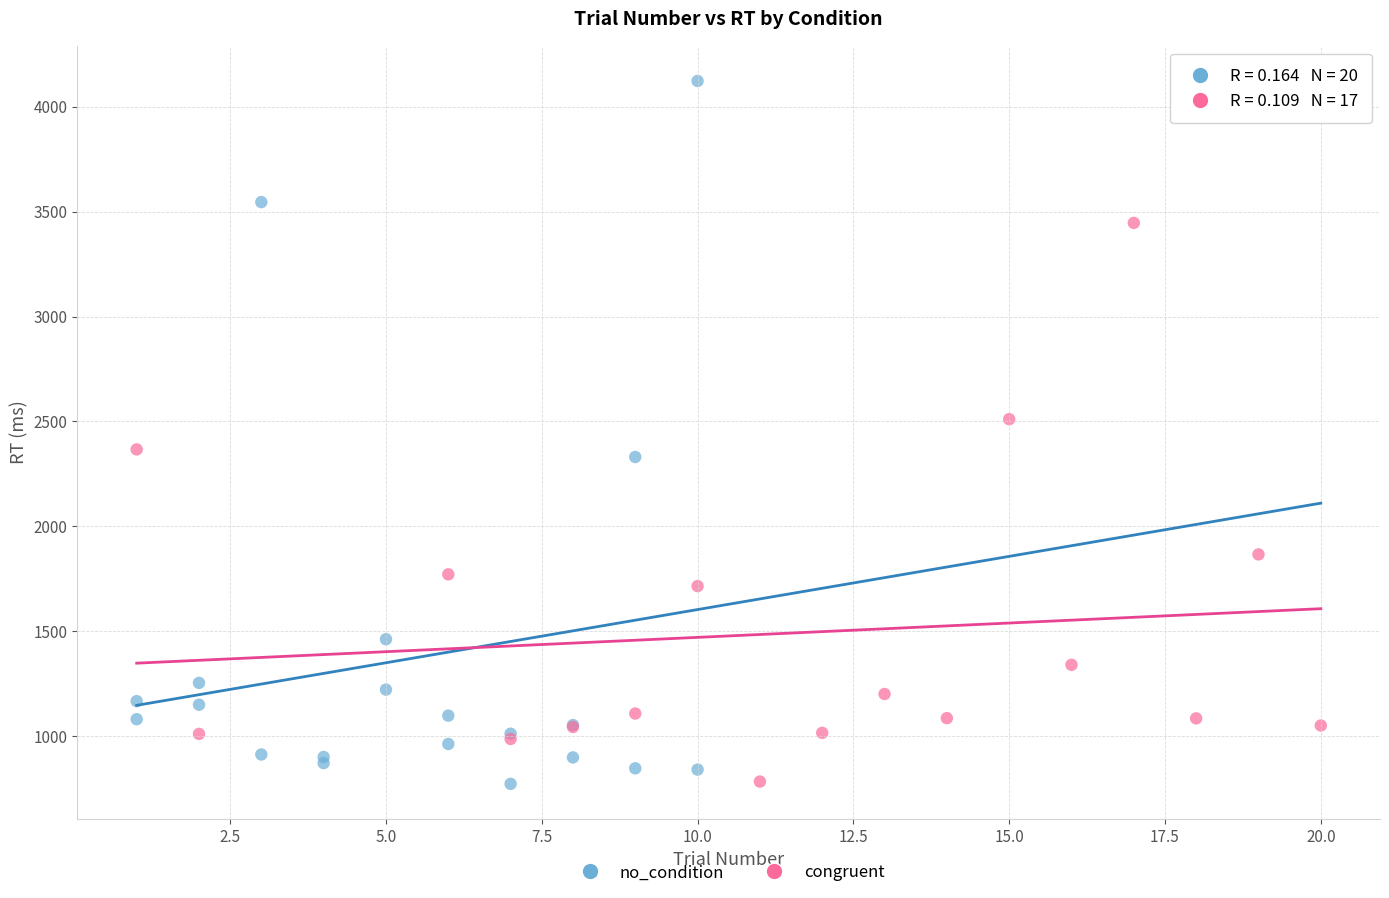

Which series reaches the maximum Y coordinate?

no_condition